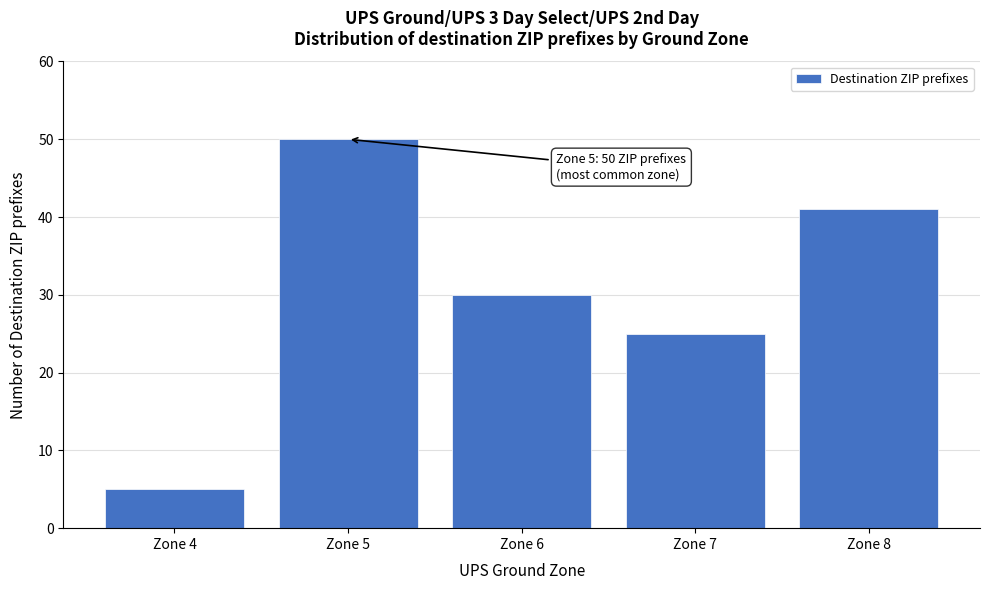

Reading left to right, what are all the values shown in this chart?

5	50	30	25	41